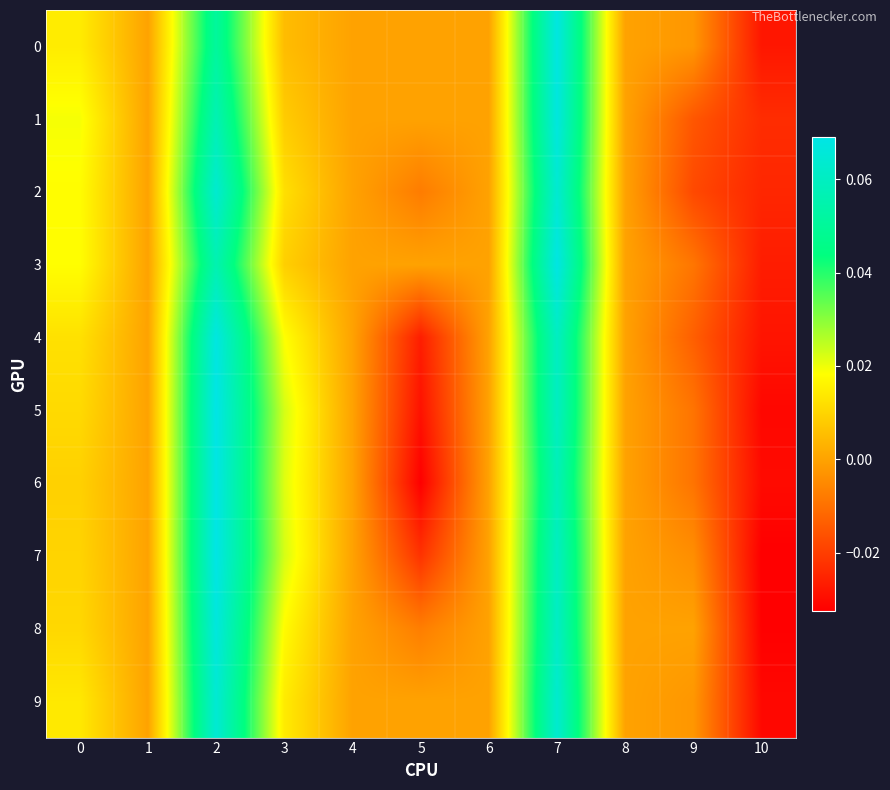

What is the total value across all series at 10?

-0.3